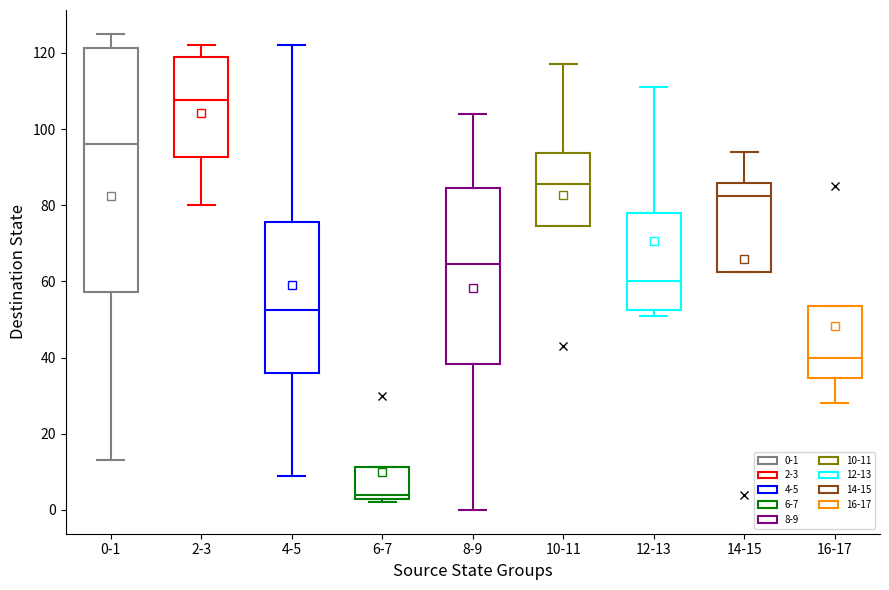

Reading left to right, transcribe this box plot: for each box, give where its median line is, the range the box spans, and where its two whiskers end, as read against the y-axis. The values are not printed on the chart, so give them approximately, as read against the axis.

0-1: median 96, box 58 to 122, whiskers 14 to 126
2-3: median 108, box 92 to 120, whiskers 80 to 122
4-5: median 52, box 36 to 76, whiskers 10 to 122
6-7: median 4, box 2 to 12, whiskers 2 (just below the box's lower edge) to 12
8-9: median 64, box 38 to 84, whiskers 0 to 104
10-11: median 86, box 74 to 94, whiskers 74 to 118
12-13: median 60, box 52 to 78, whiskers 52 (just below the box's lower edge) to 112
14-15: median 82, box 62 to 86, whiskers 62 to 94
16-17: median 40, box 34 to 54, whiskers 28 to 54